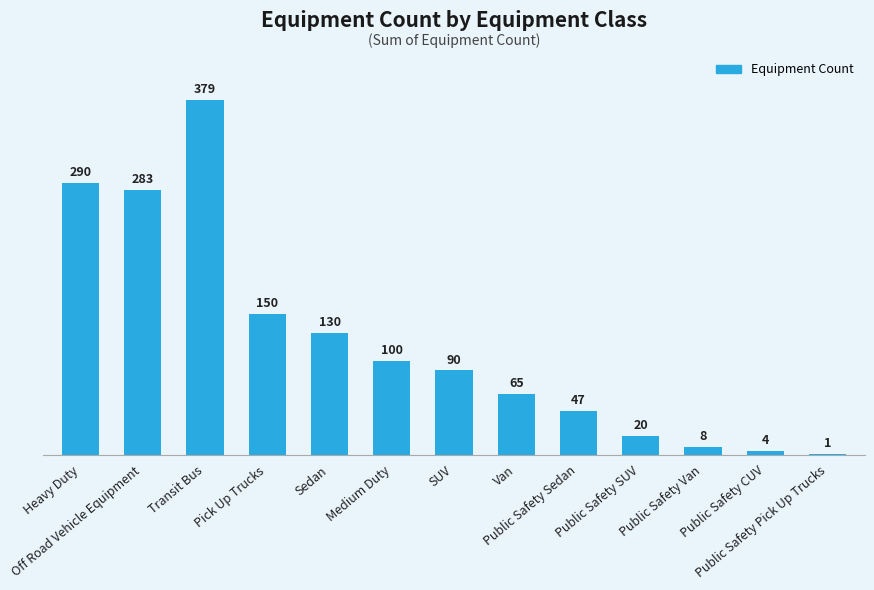

What is the greatest value displayed?

379